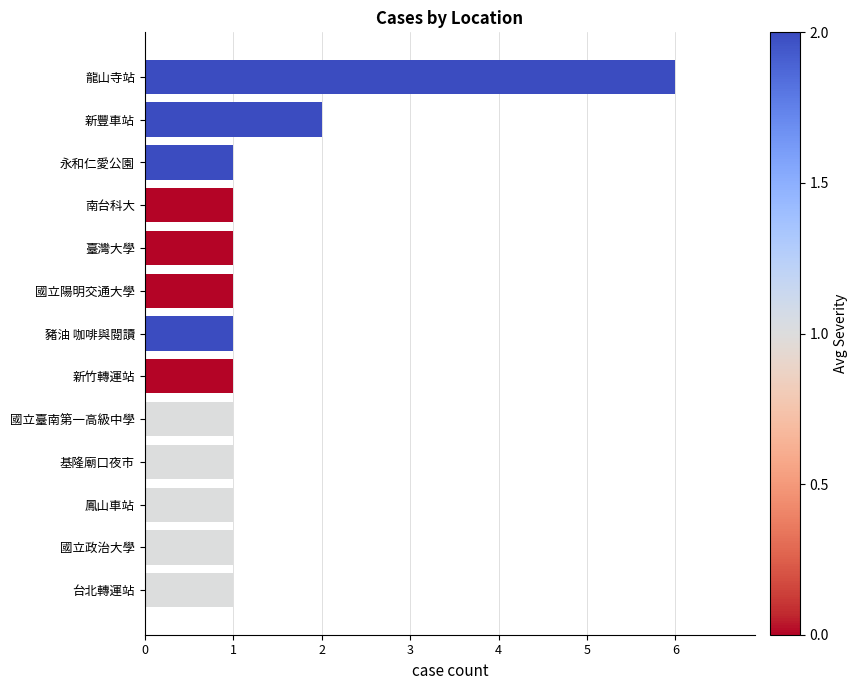

Which label corresponds to the largest value in the chart?

龍山寺站